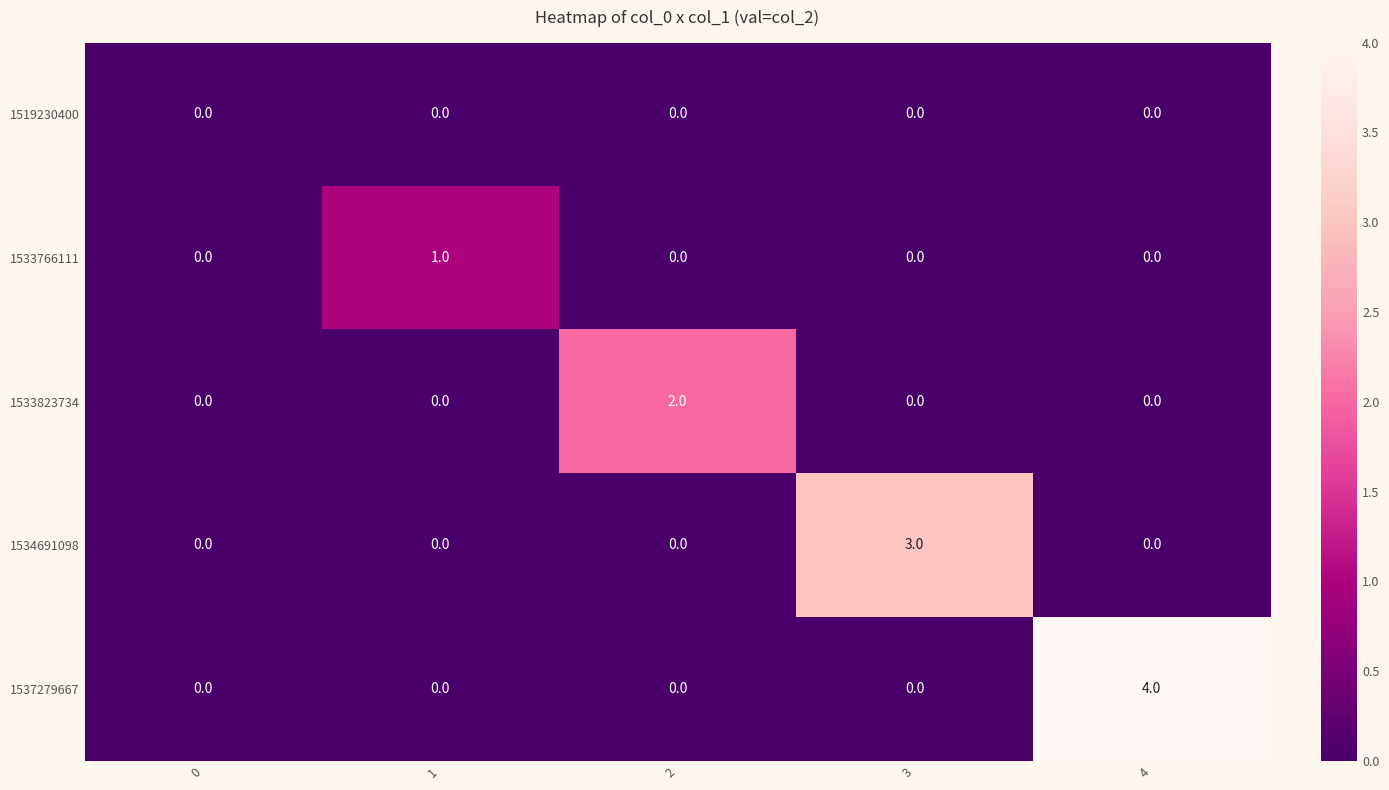

How many data points does each series have?

5